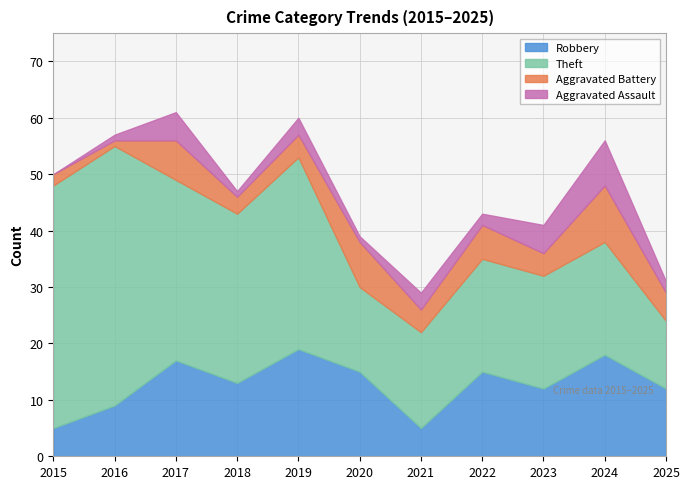

What is the approximate value of Theft at 2022, to the nearest 10?

20